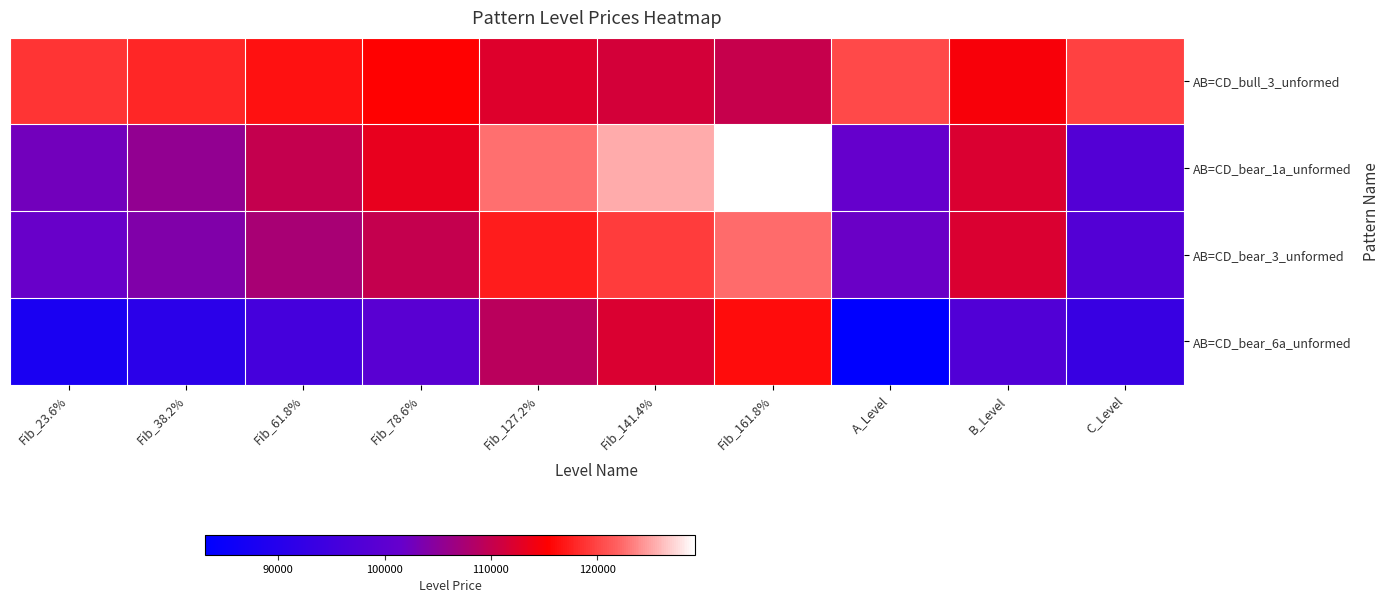

Rank the series by their maximum value, from highest to lowest.

AB=CD_bear_1a_unformed, AB=CD_bear_3_unformed, AB=CD_bull_3_unformed, AB=CD_bear_6a_unformed